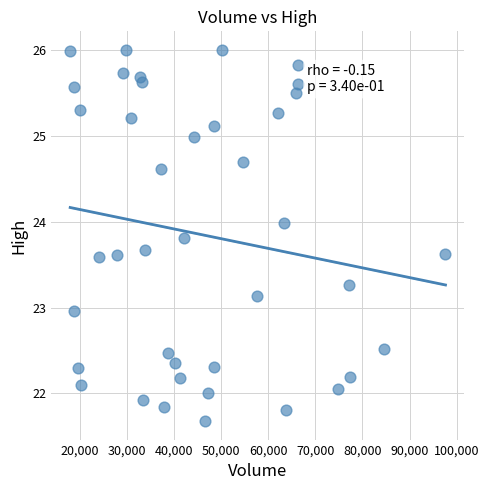

What is the range of X values (max minus min)?

79600.0